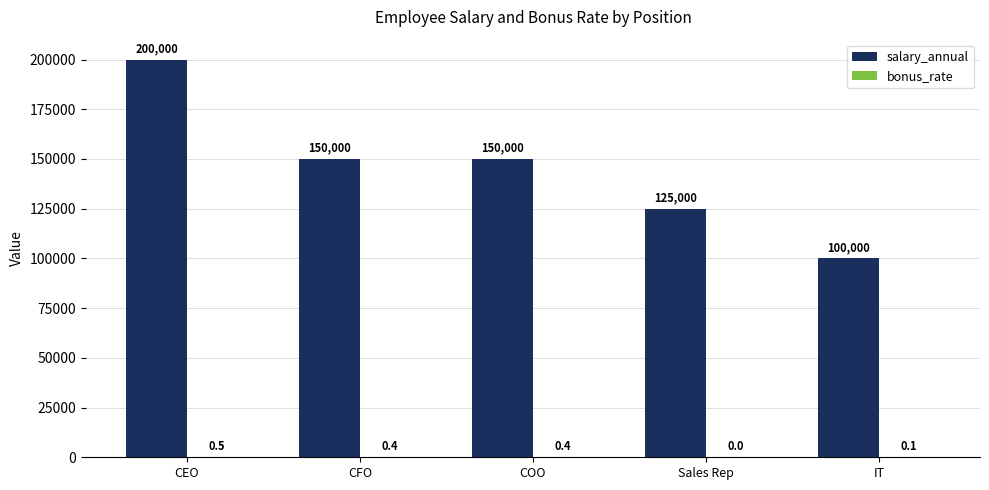

Read the salary_annual value at Sales Rep.

125000.0